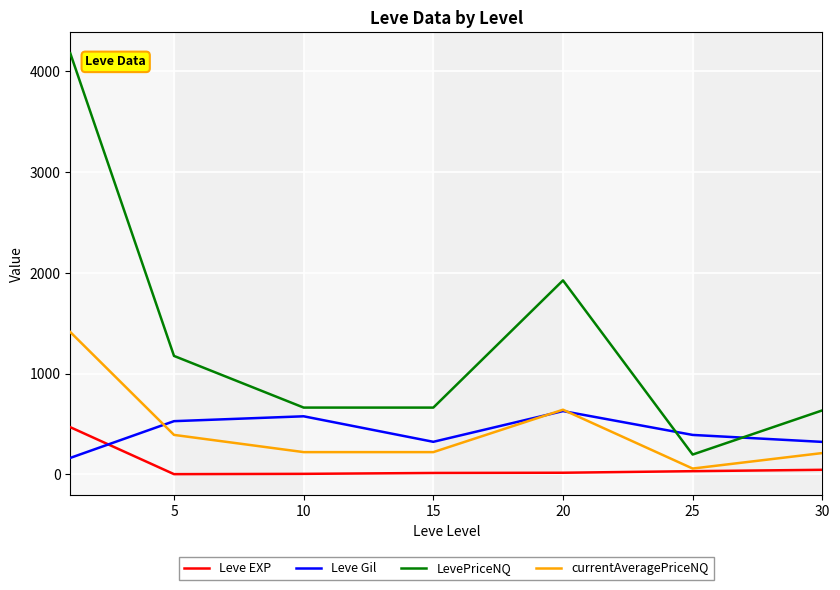

True or false: Leve Gil and LevePriceNQ cross at least once.

True